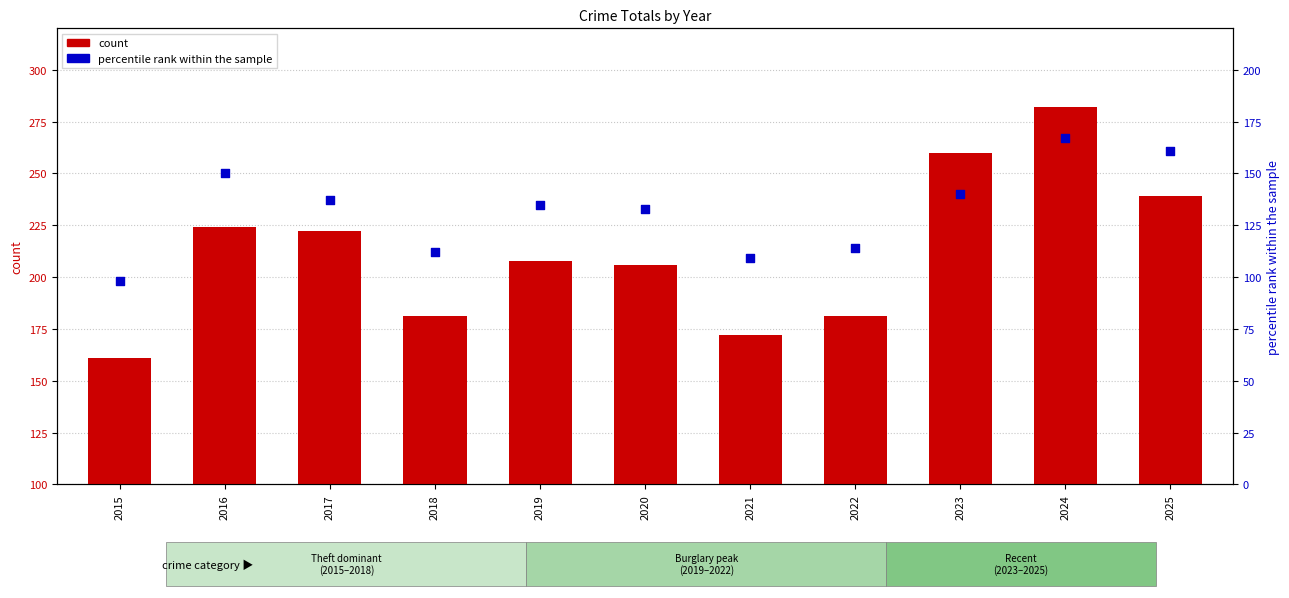

At which category is the sum across all series the highest?

2024